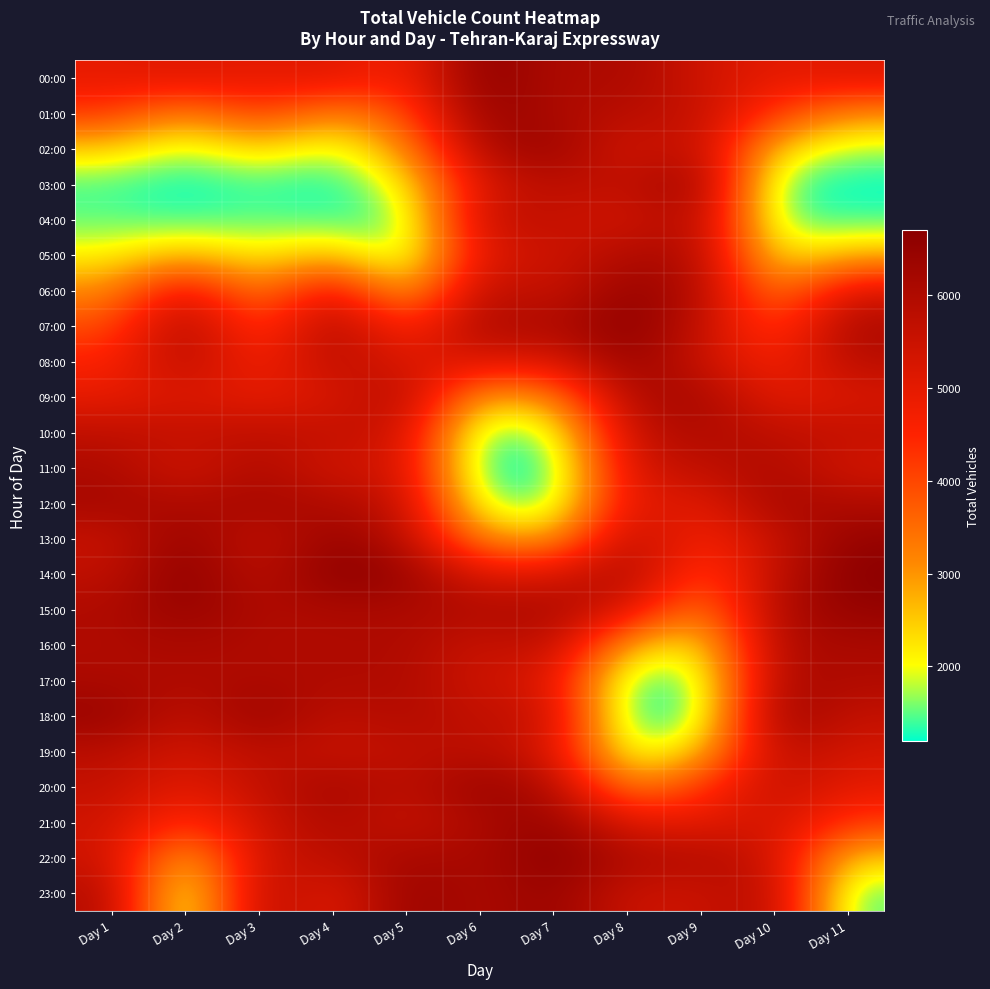

List the series in order of their peak value, highest first.

00:00, 07:00, 14:00, 22:00, 01:00, 06:00, 08:00, 13:00, 15:00, 21:00, 23:00, 02:00, 03:00, 18:00, 20:00, 09:00, 12:00, 16:00, 04:00, 17:00, 10:00, 11:00, 05:00, 19:00